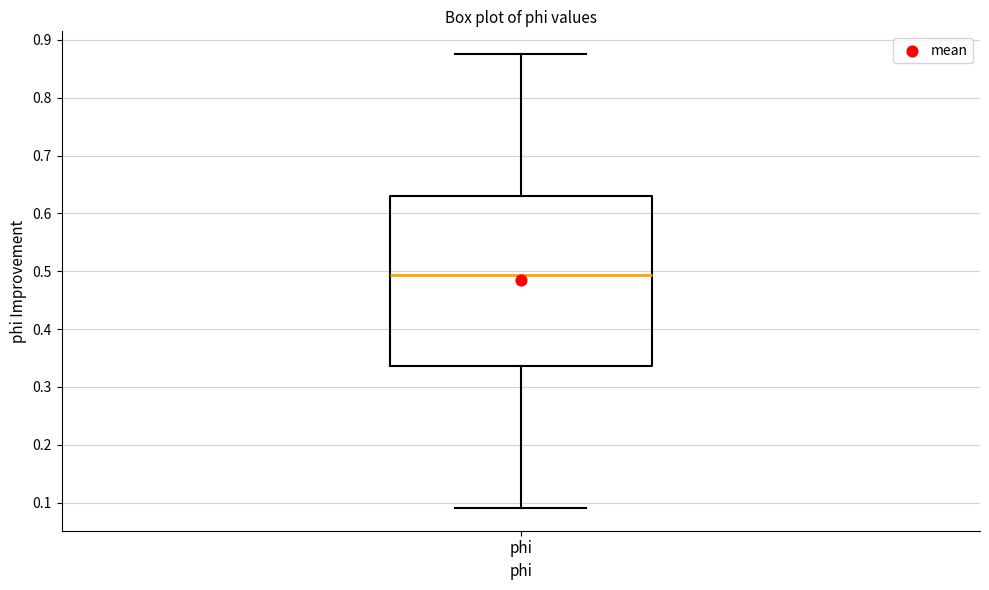

Where is the upper edge of the box for phi on the y-axis? The values are not printed on the chart, so give them approximately, as read against the axis.

0.63